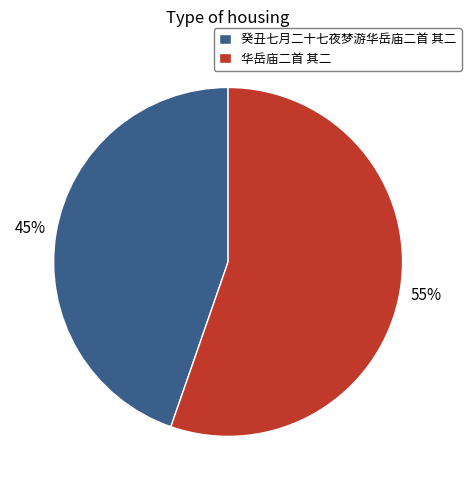

To the nearest percent, what is the combined percentage of 华岳庙二首 其二 and 癸丑七月二十七夜梦游华岳庙二首 其二?

100%